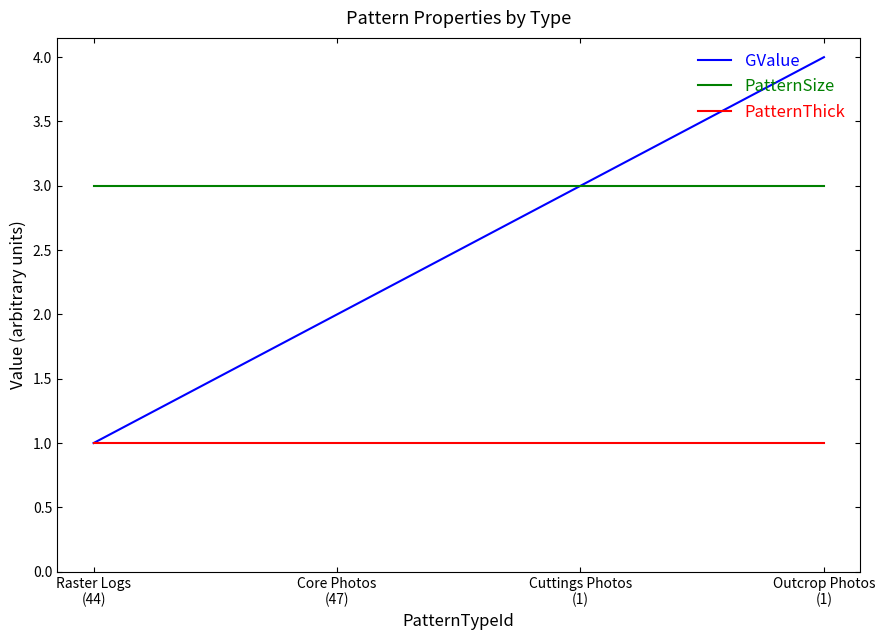

True or false: PatternSize and PatternThick cross at least once.

False